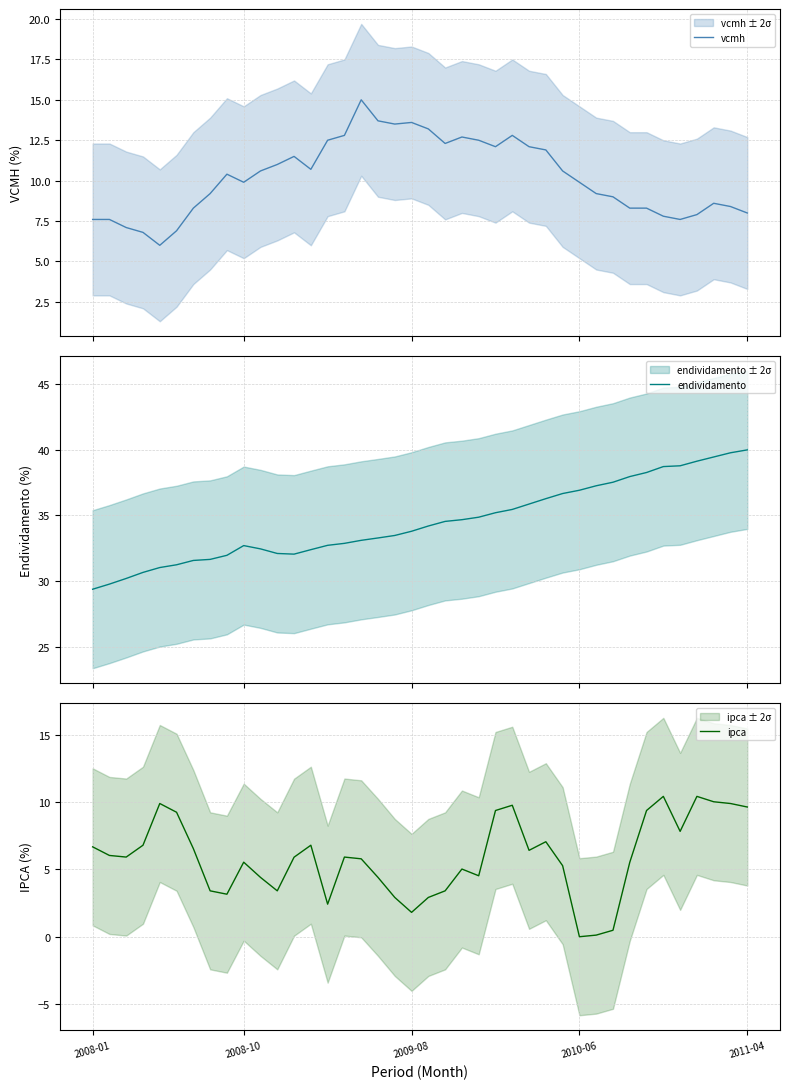

True or false: ipca has more than 2 points higher than both neighbors.

True